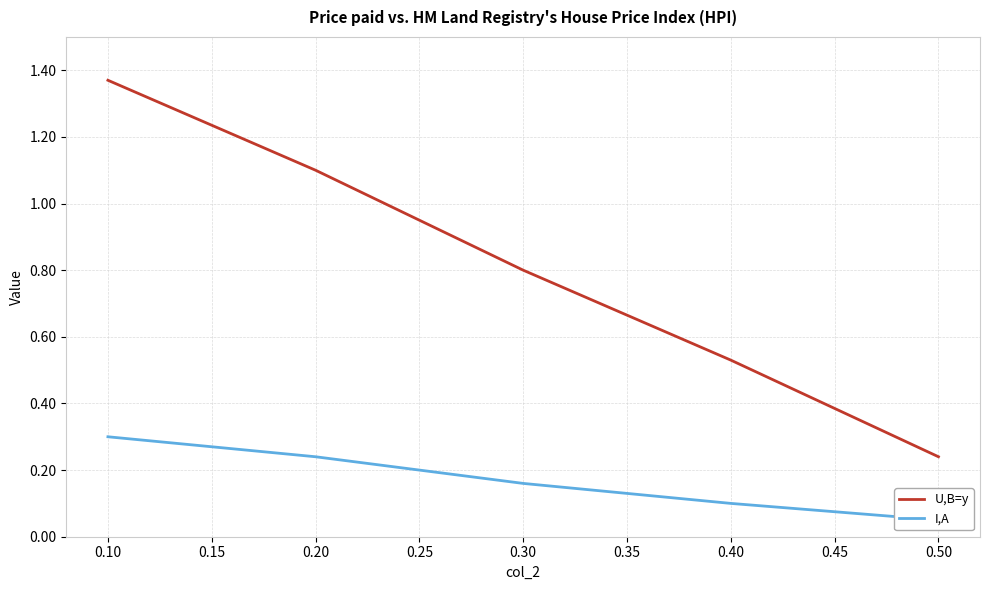

What is the sum of all I,A values?

0.8